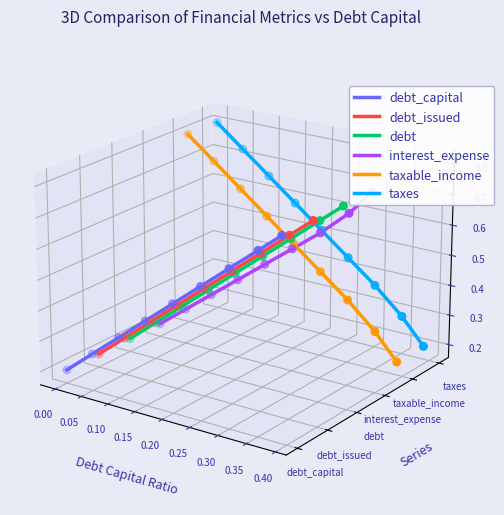

At which category is the sum across all series the highest?

0.35